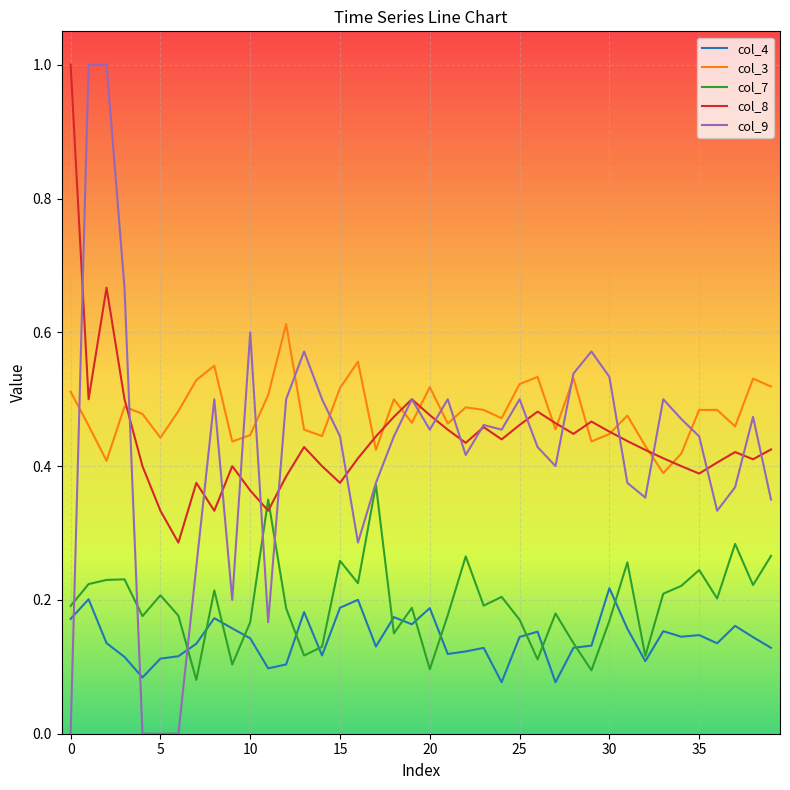

What is the highest value of the col_9 series?

1.0